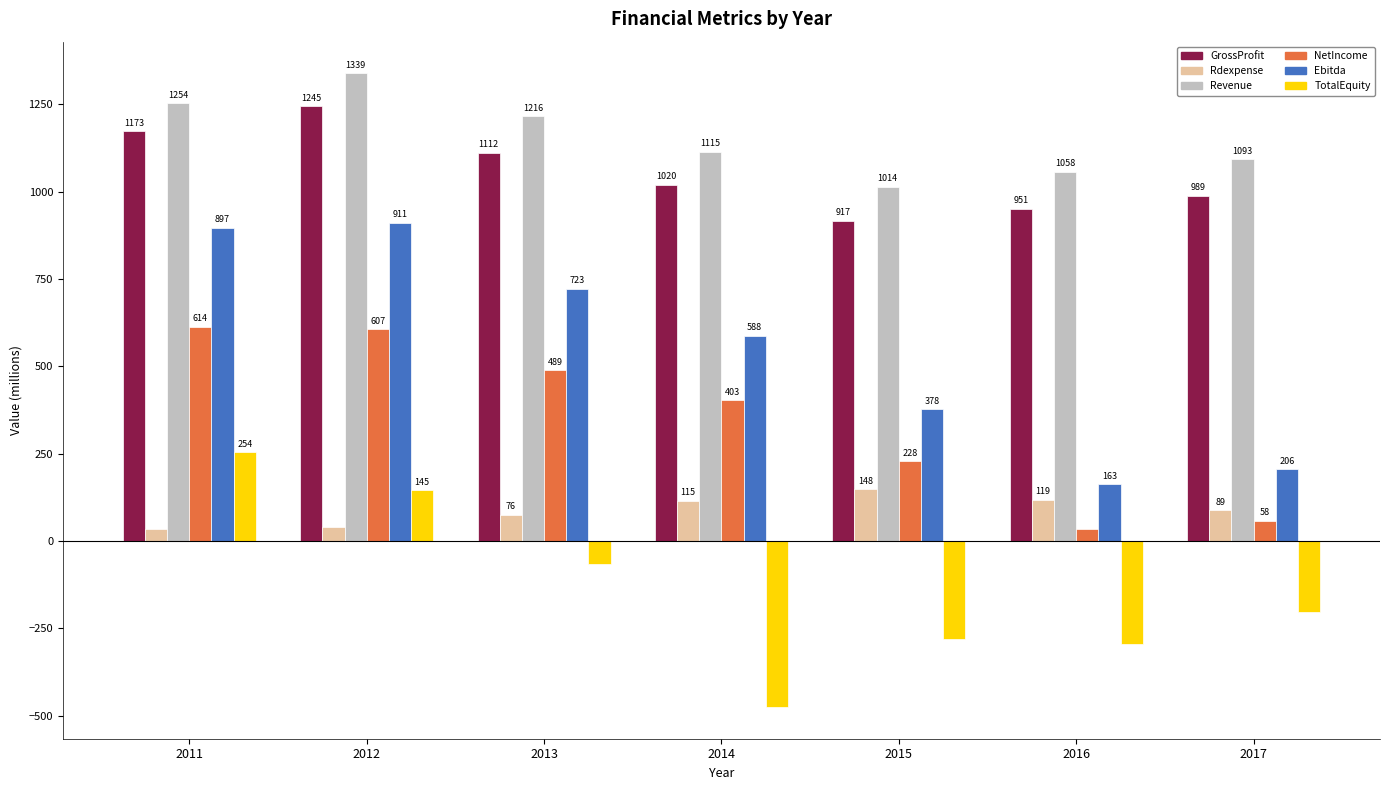

At 2016, list the series in order from largest to smallest.

Revenue, GrossProfit, Ebitda, Rdexpense, NetIncome, TotalEquity